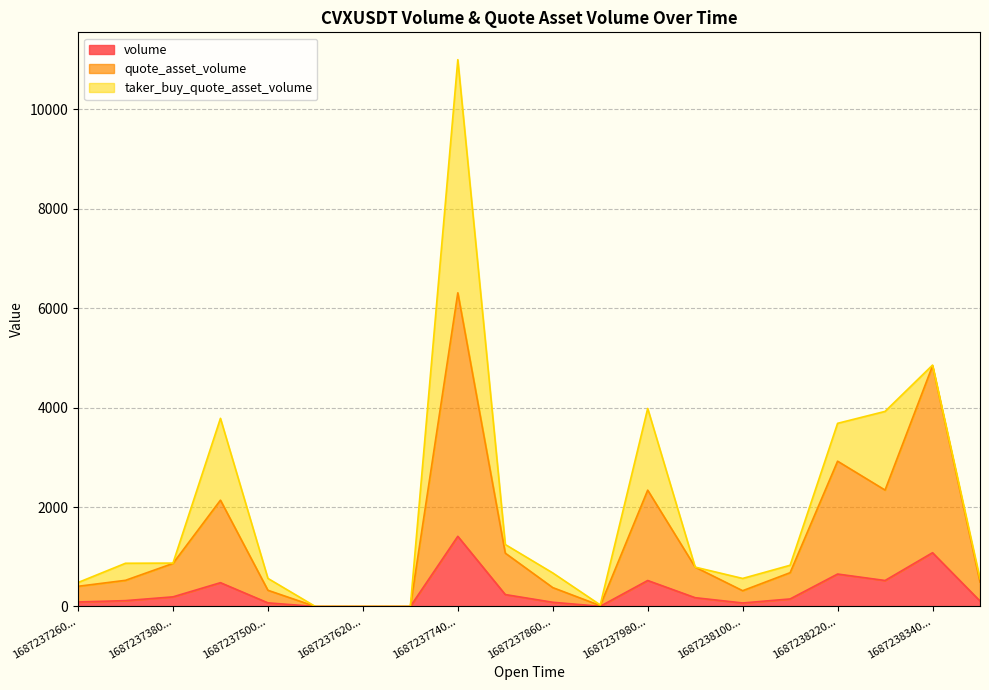

What is the sum of all quote_asset_volume values?

26778.0